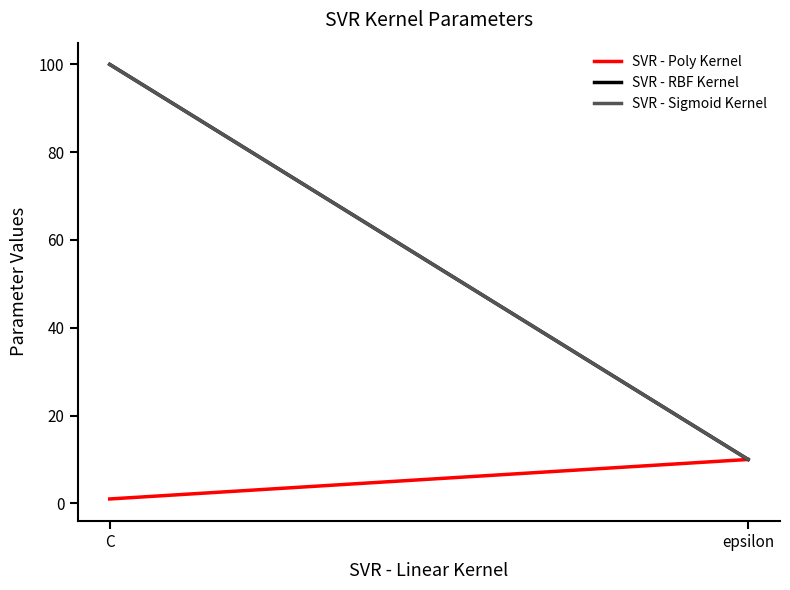

What is the difference between the maximum and minimum values in the SVR - RBF Kernel series?

90